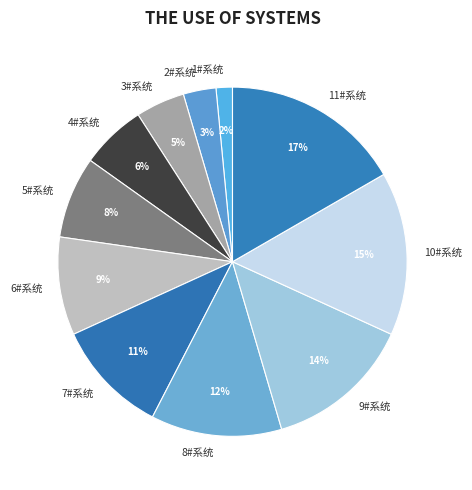

Does 9#系统 account for over 50% of the chart?

No